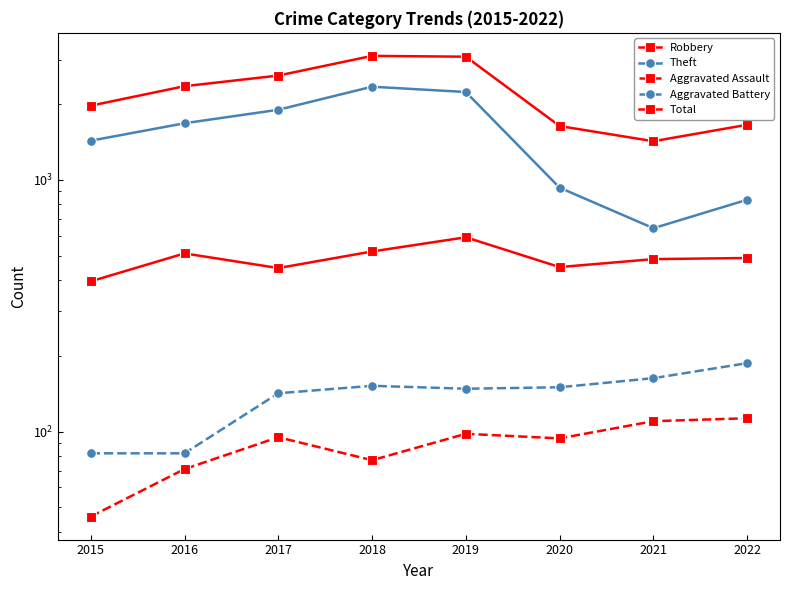

What is the minimum value shown in the chart?

46